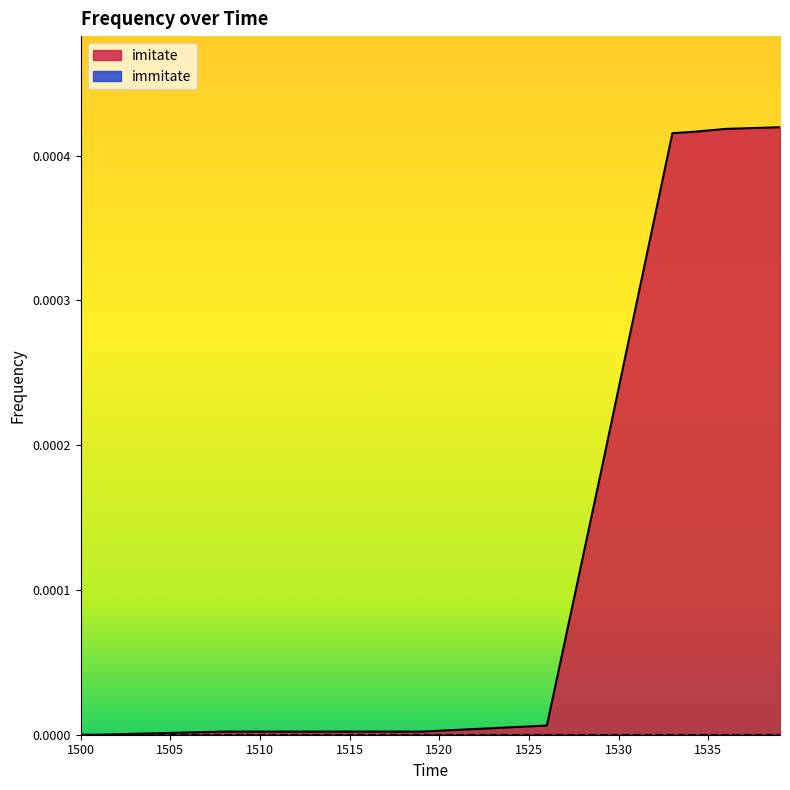

How many data points does each series have?

40